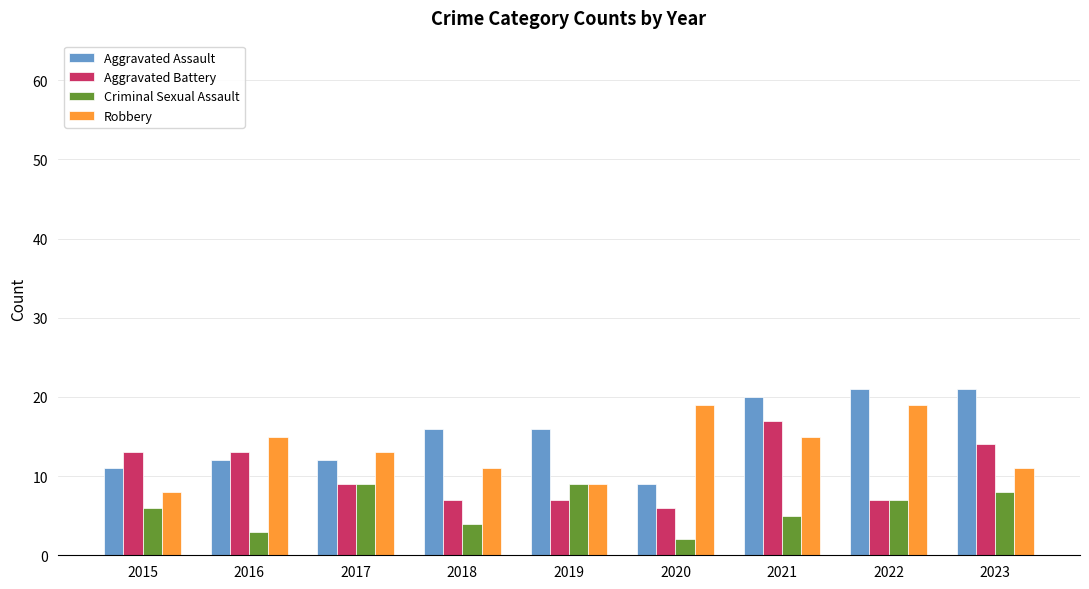

What is the difference between the highest and lowest values at 2016?

12